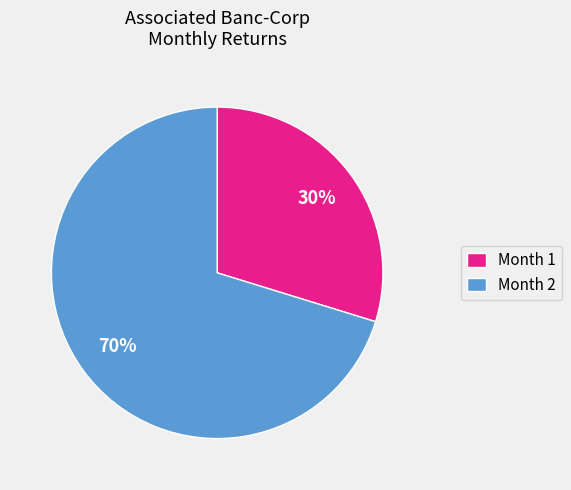

Is there a majority slice in this chart?

Yes